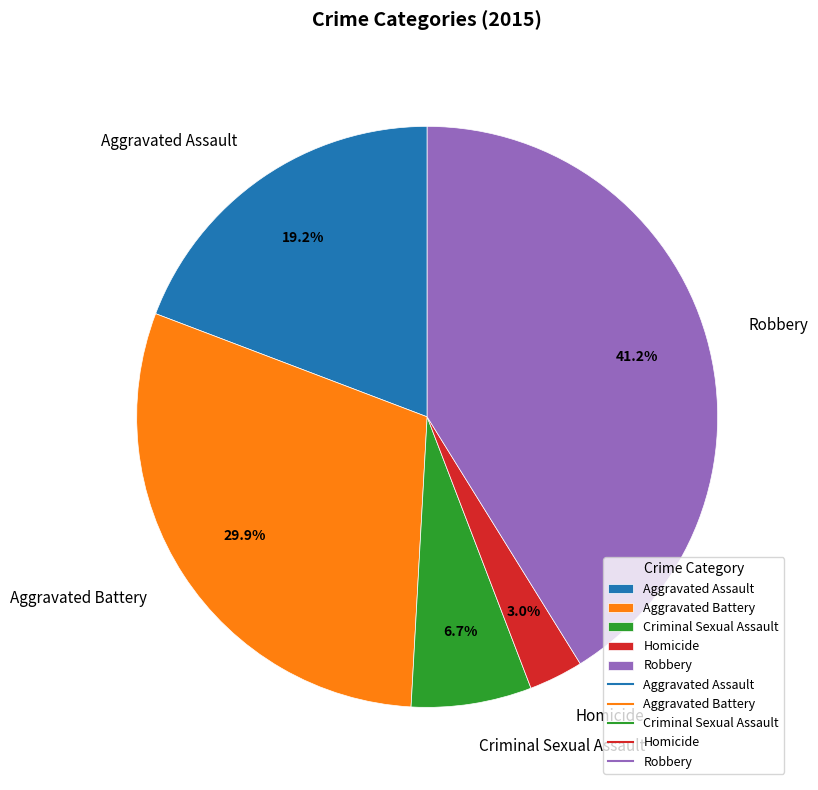

Which category has the smallest portion of the pie?

Homicide